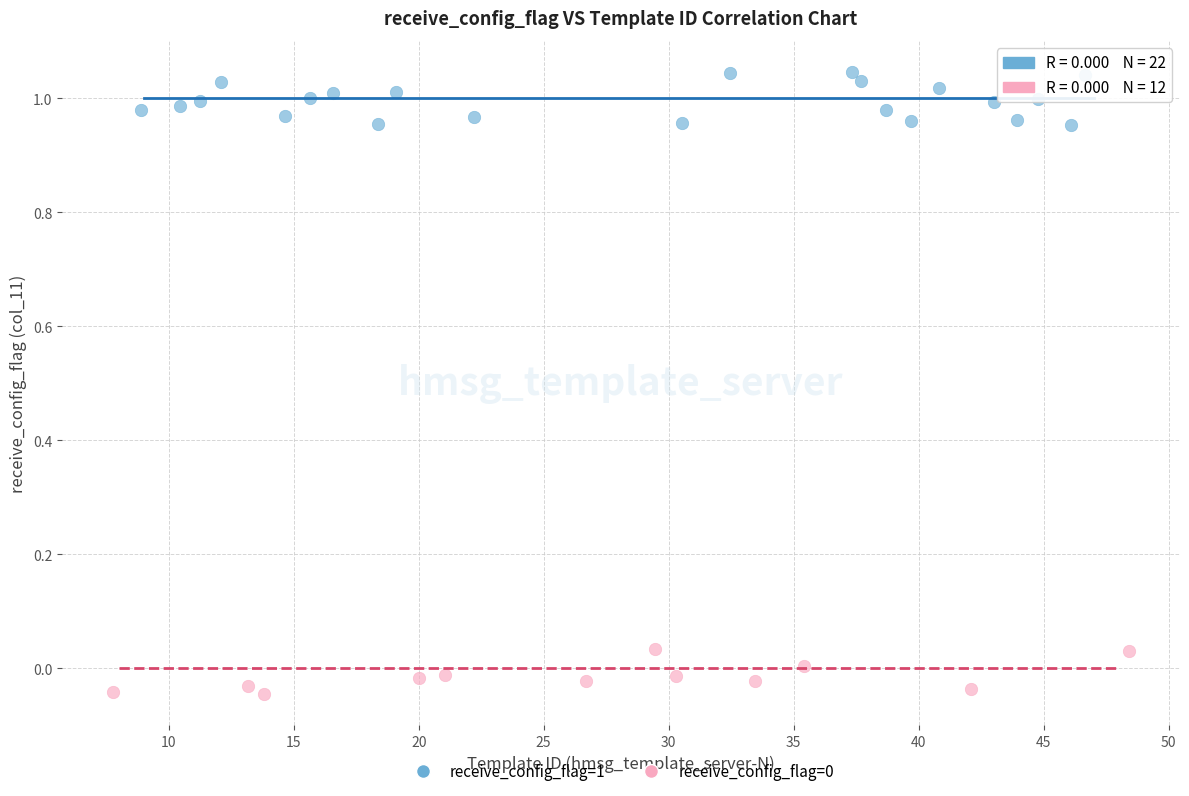

Which series has the widest spread of Y values?

receive_config_flag=1